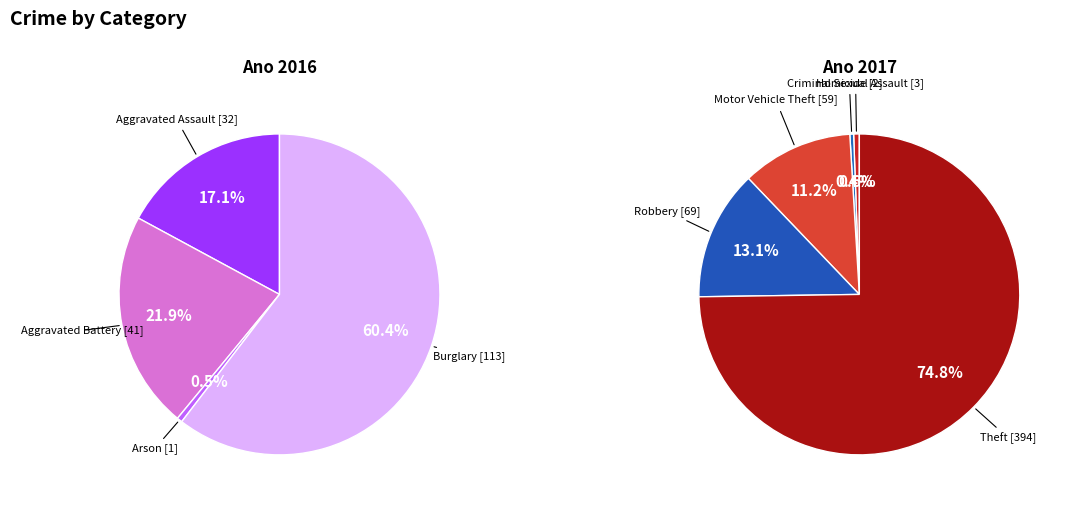

Count the number of slices in the pie.

9